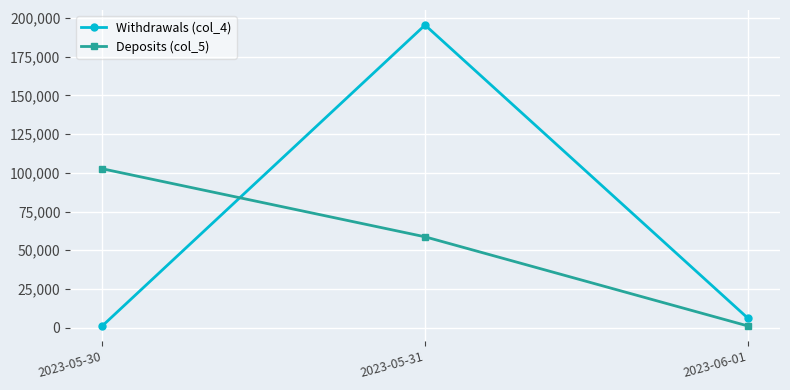

Where does the Withdrawals (col_4) series first go above 6261?

2023-05-31